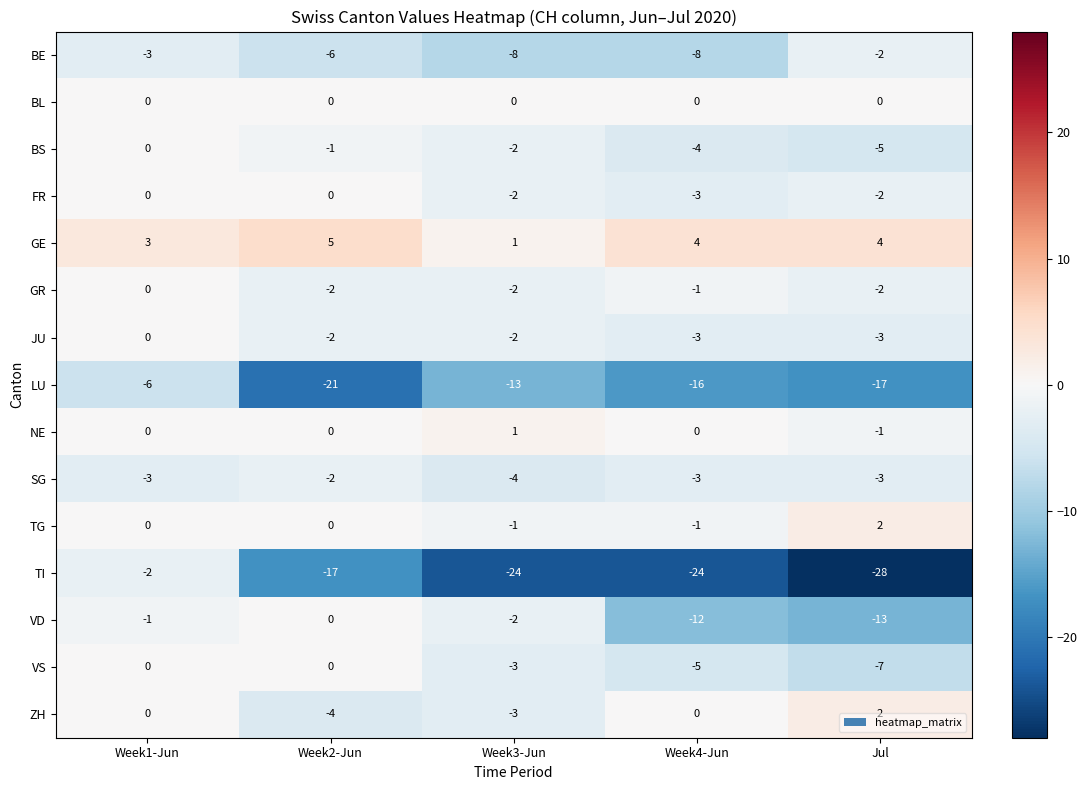

Where is TI nearest to the value -15?

Week2-Jun